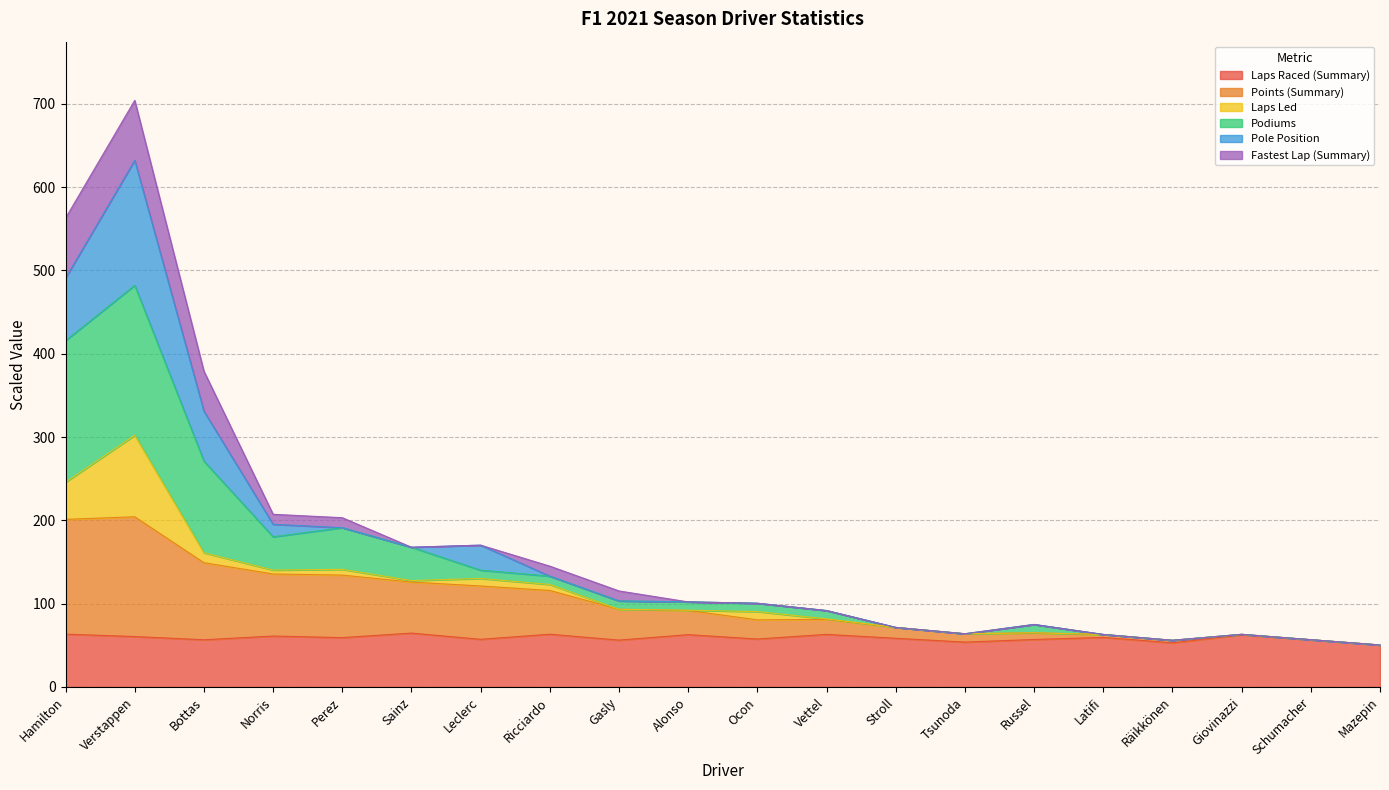

At which category is the sum across all series the highest?

Verstappen